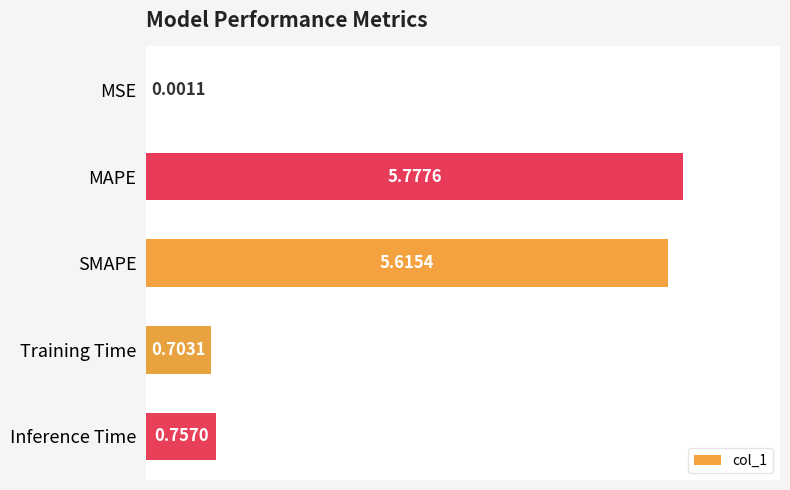

What is the sum of the values at MSE and Training Time?

0.7